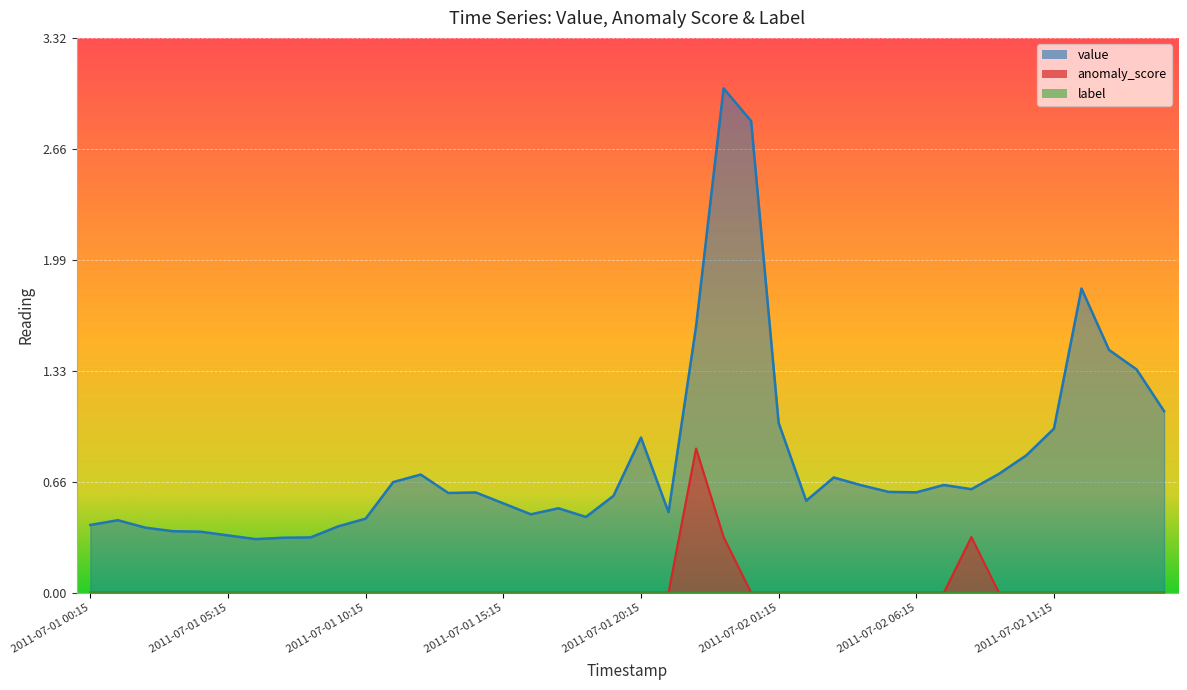

At how many categories does at least one series exceed 2?

2